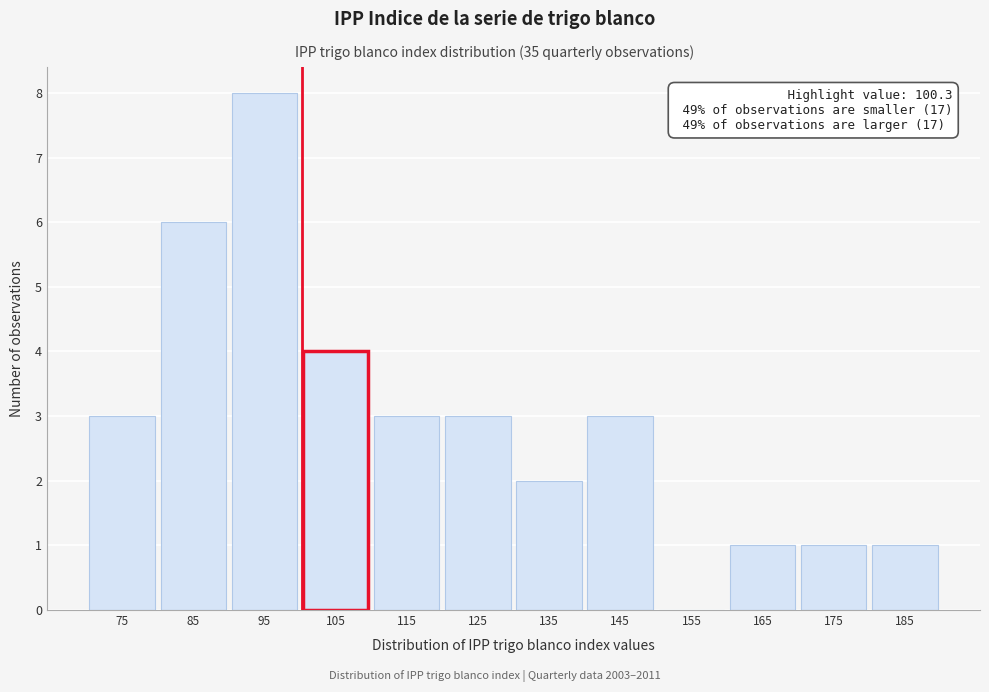

Which range on the x-axis has the tallest bar?

90 to 100